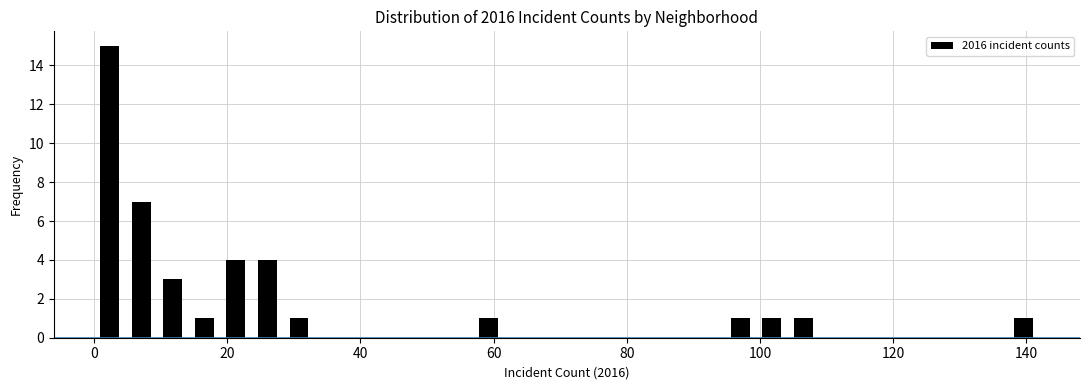

Around what value on the x-axis is the tallest bar? Give the approximate position of its centre, as read against the axis.

2